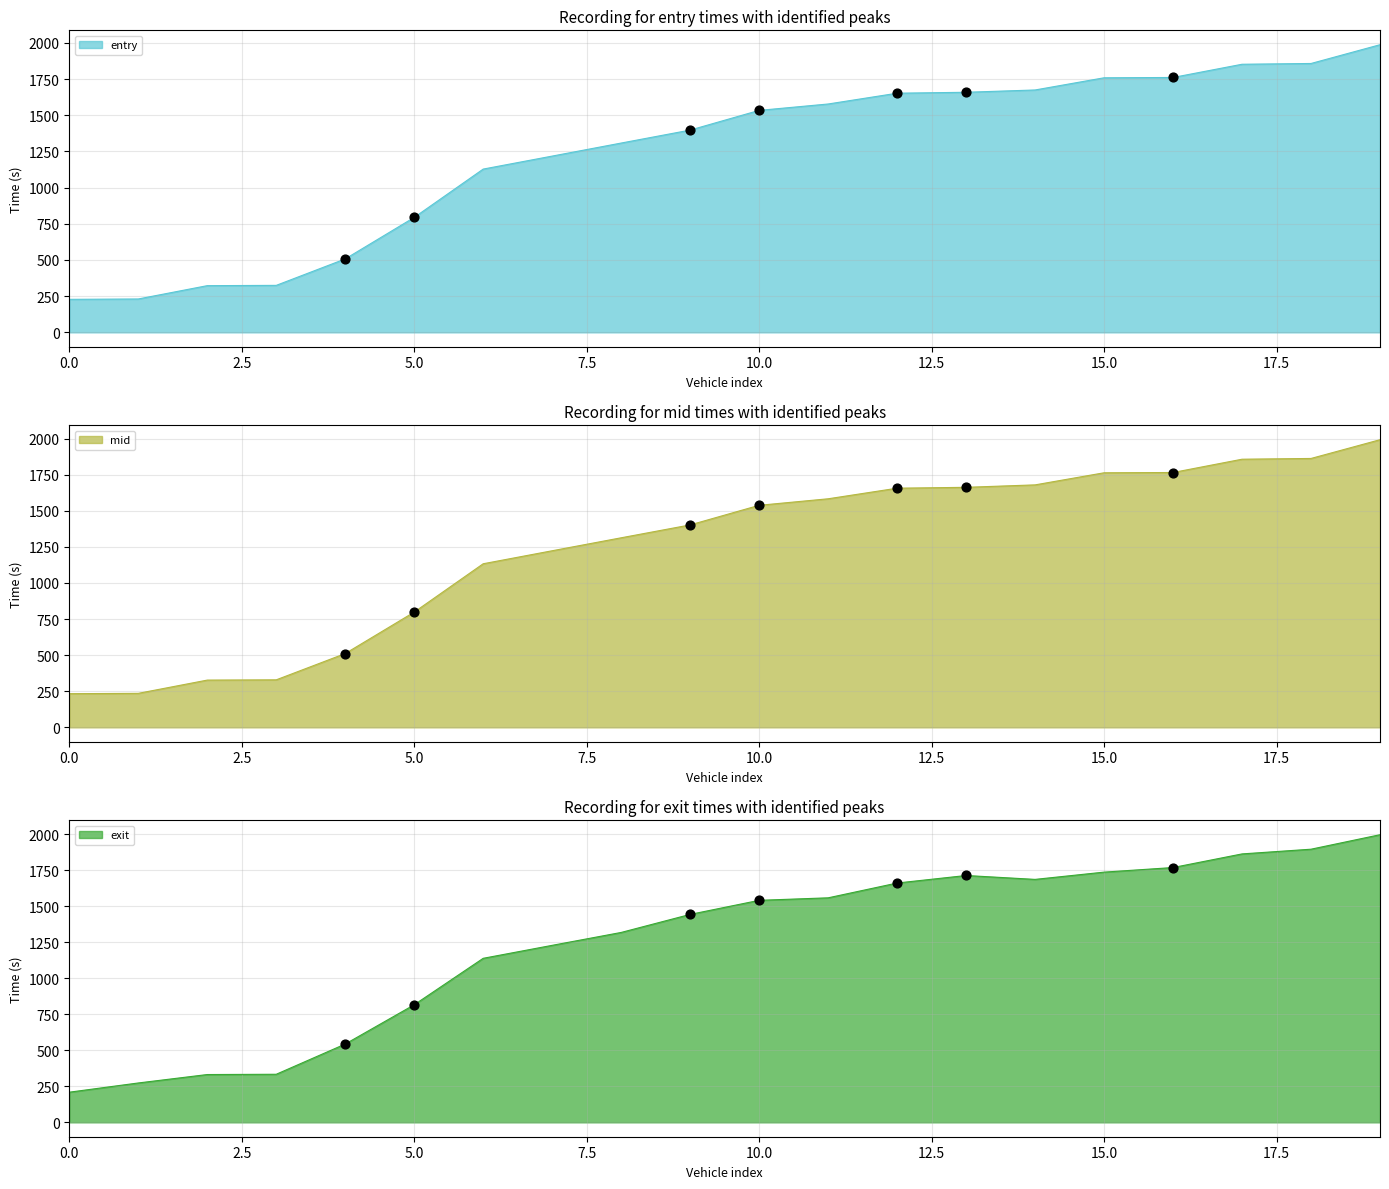

Which series has the largest Y range (max minus min)?

exit